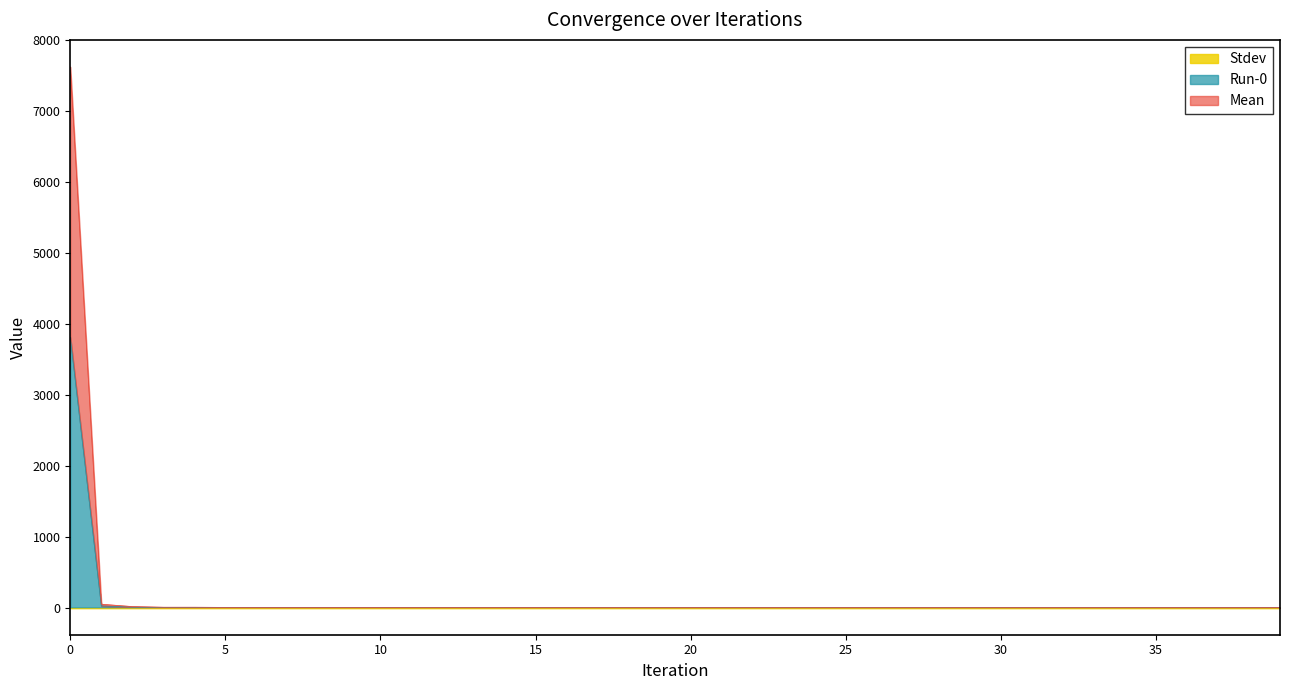

Which category has the lowest value in the Mean series?

26